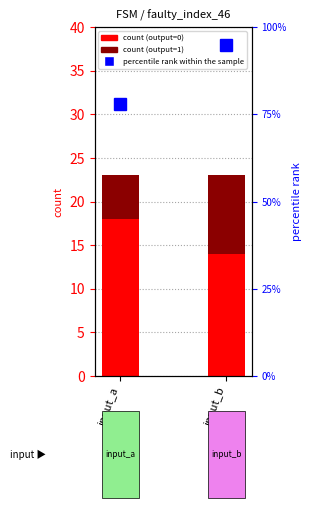

At input_a, list the series in order from smallest to largest.

output=1, output=0, percentile rank within the sample